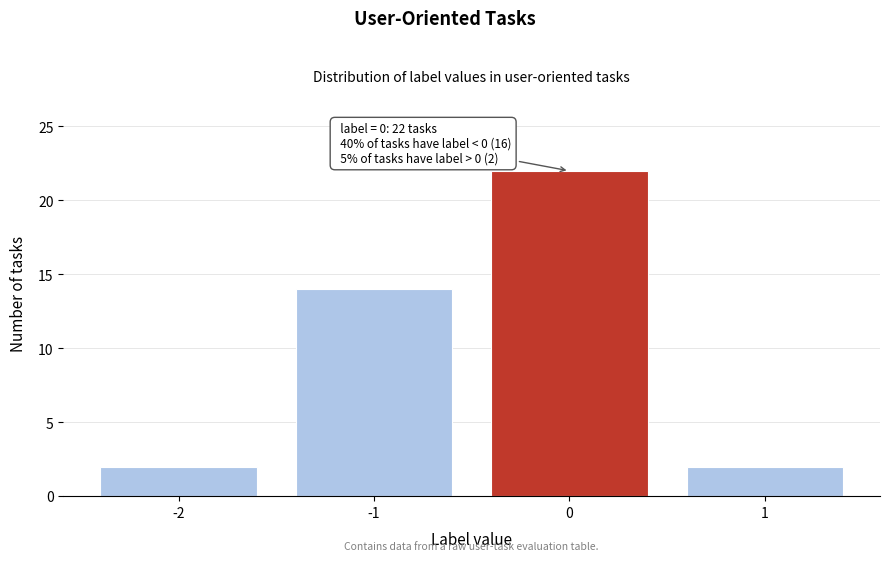

Reading left to right, transcribe all the data shown in this chart.

-2=2	-1=14	0=22	1=2